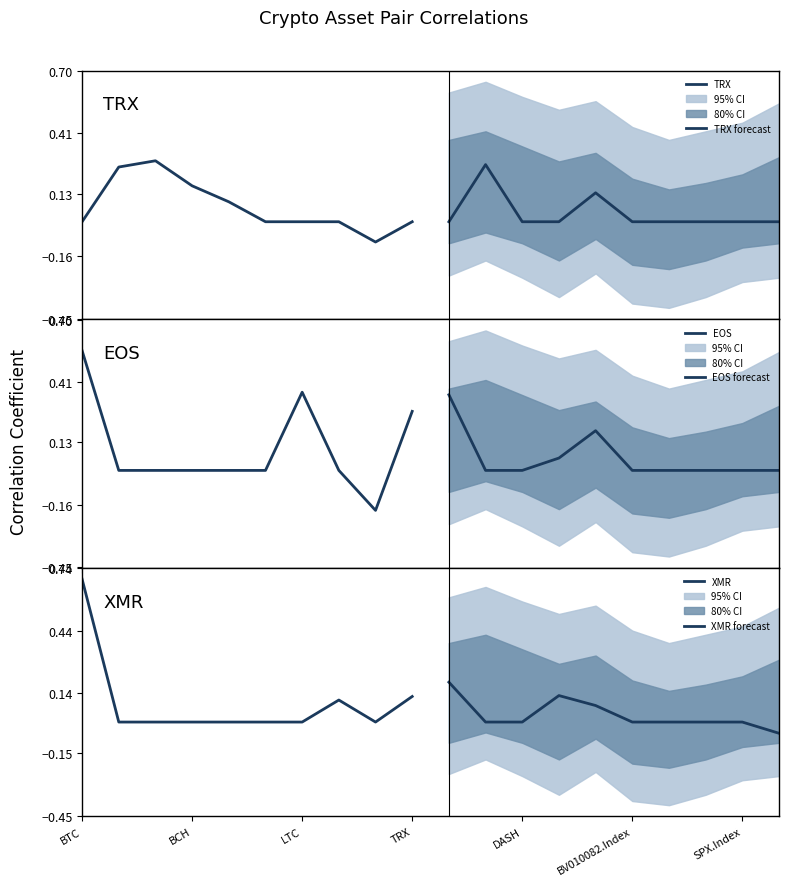

Count the EOS values in the range 0 to 1.

9